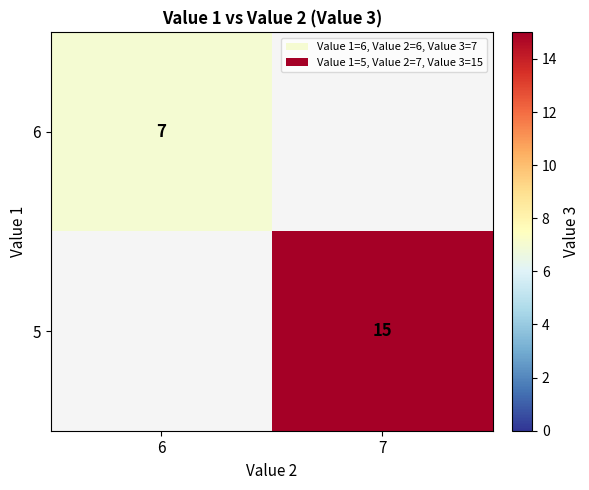

Is the value of 6 at 6 greater than the value of 5 at 7?

No